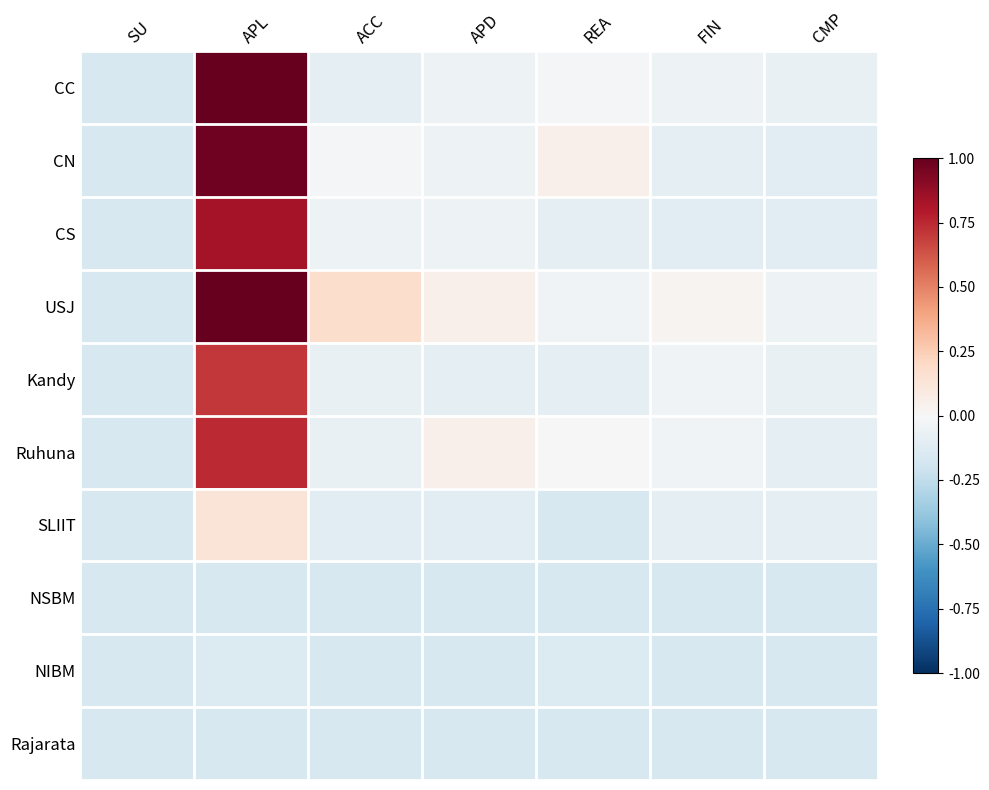

What is the smallest value displayed?

-0.2